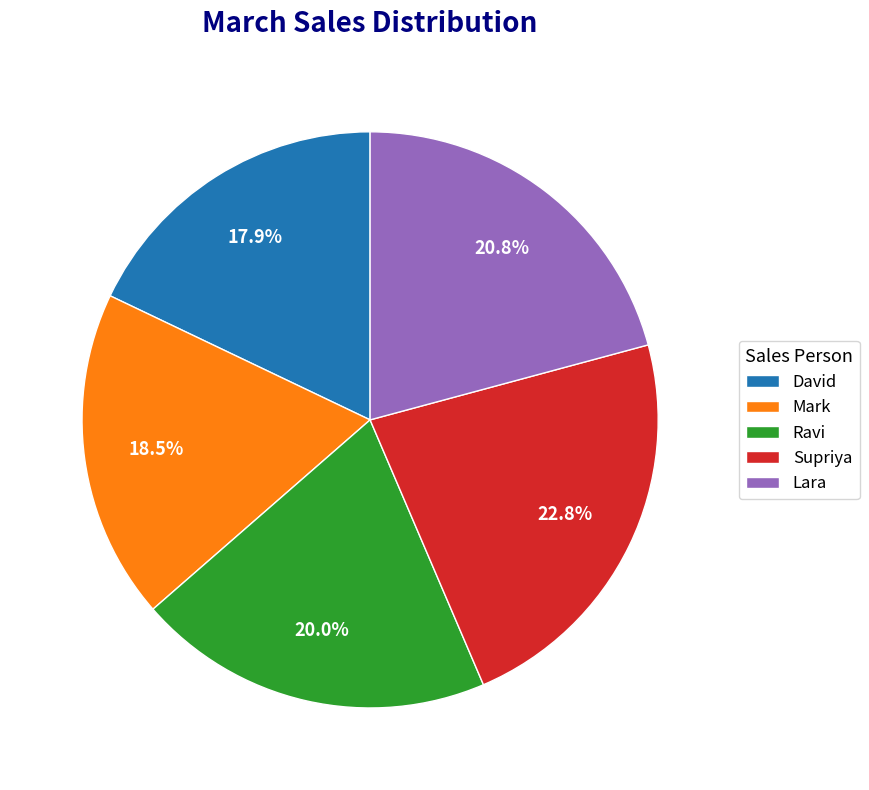

Is it true that David is 6% of the pie?

False